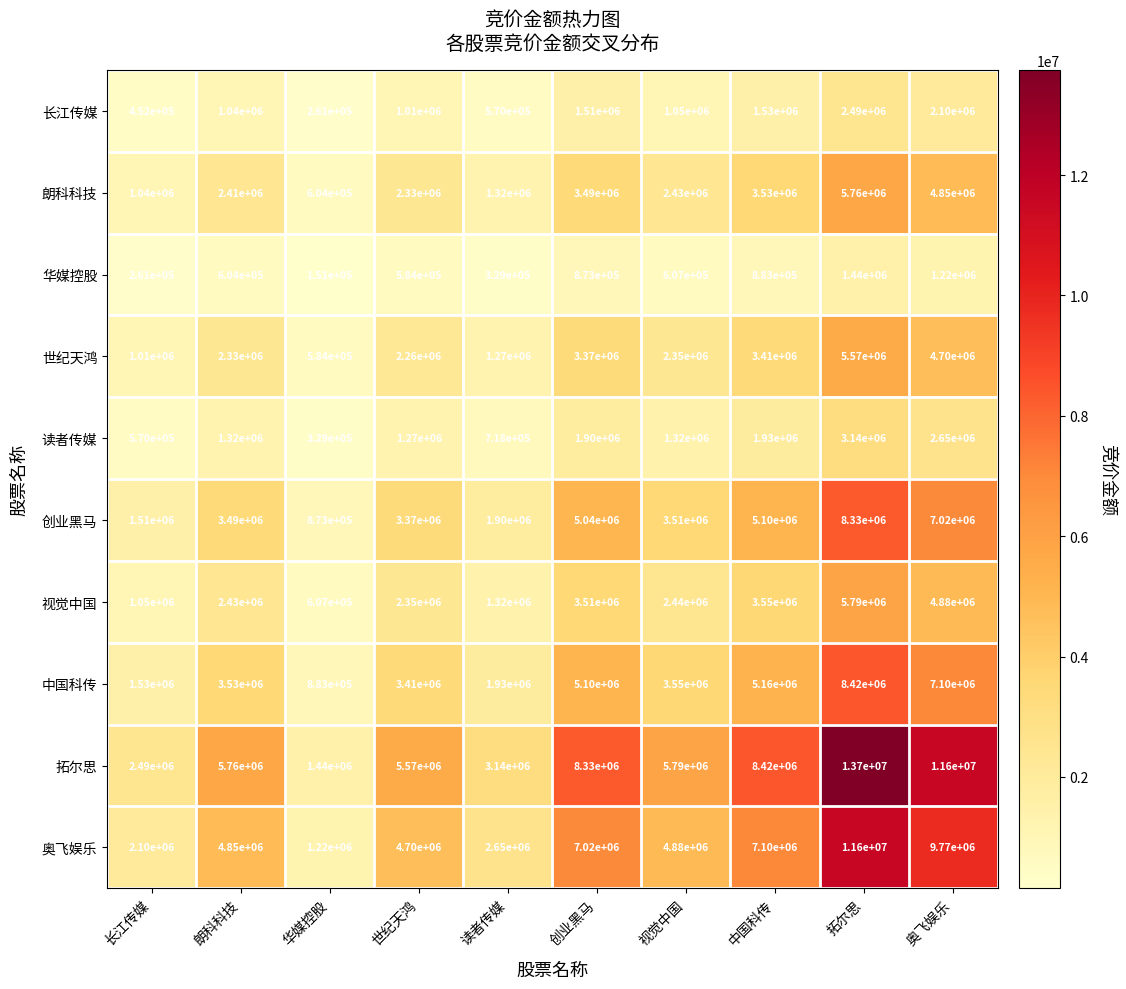

At which label does 中国科传 first exceed 3550000?

创业黑马